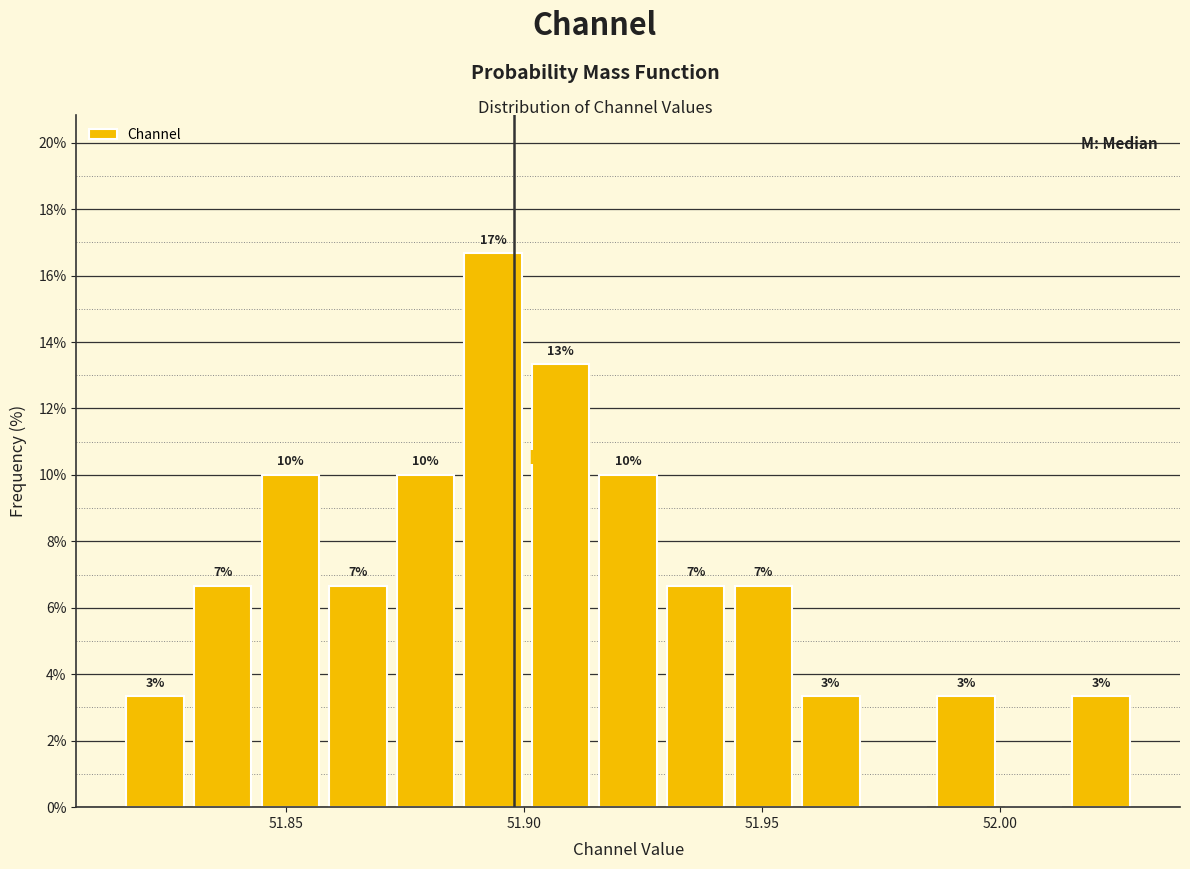

Around what value on the x-axis is the tallest bar? Give the approximate position of its centre, as read against the axis.

51.895